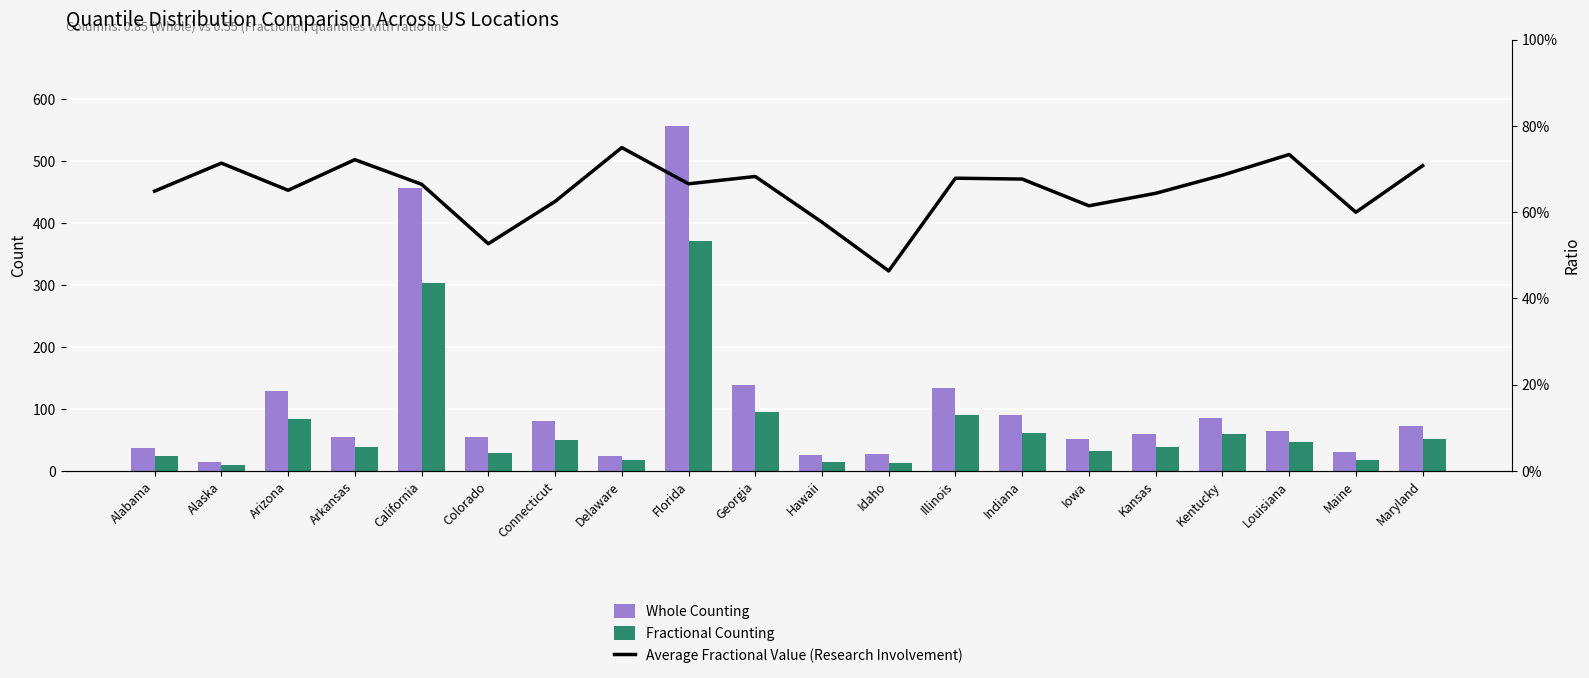

Between Alabama and Louisiana, which series saw the biggest shift?

Whole Counting